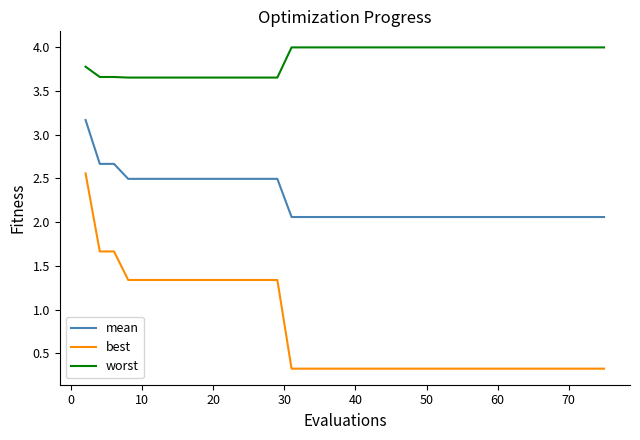

Which series has the largest total across all categories?

worst